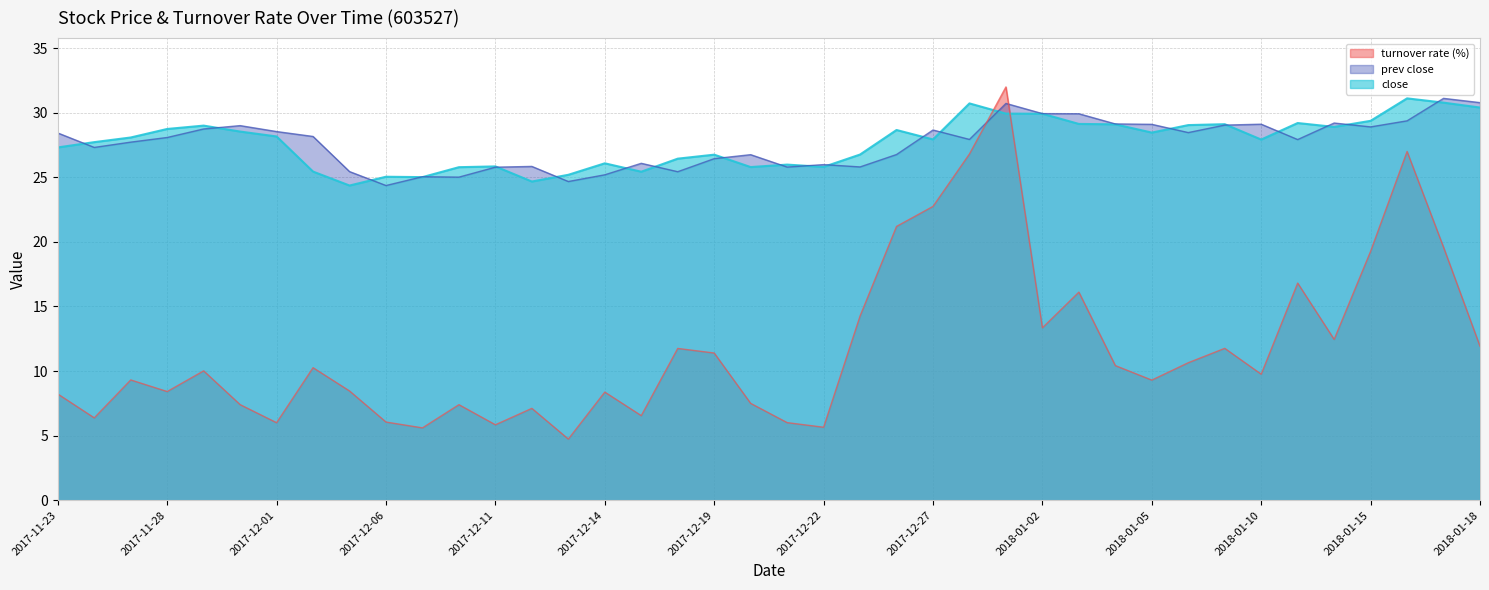

What is the difference between the maximum and second lowest values in the close series?

6.4